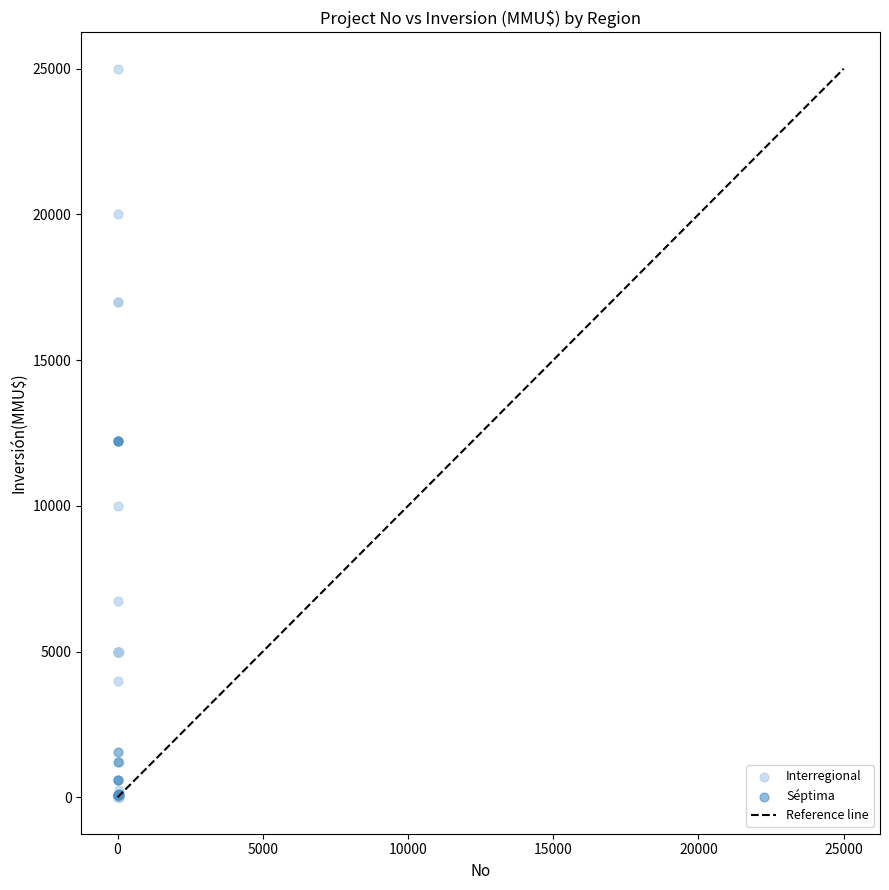

Which series contains the highest Y value?

Interregional